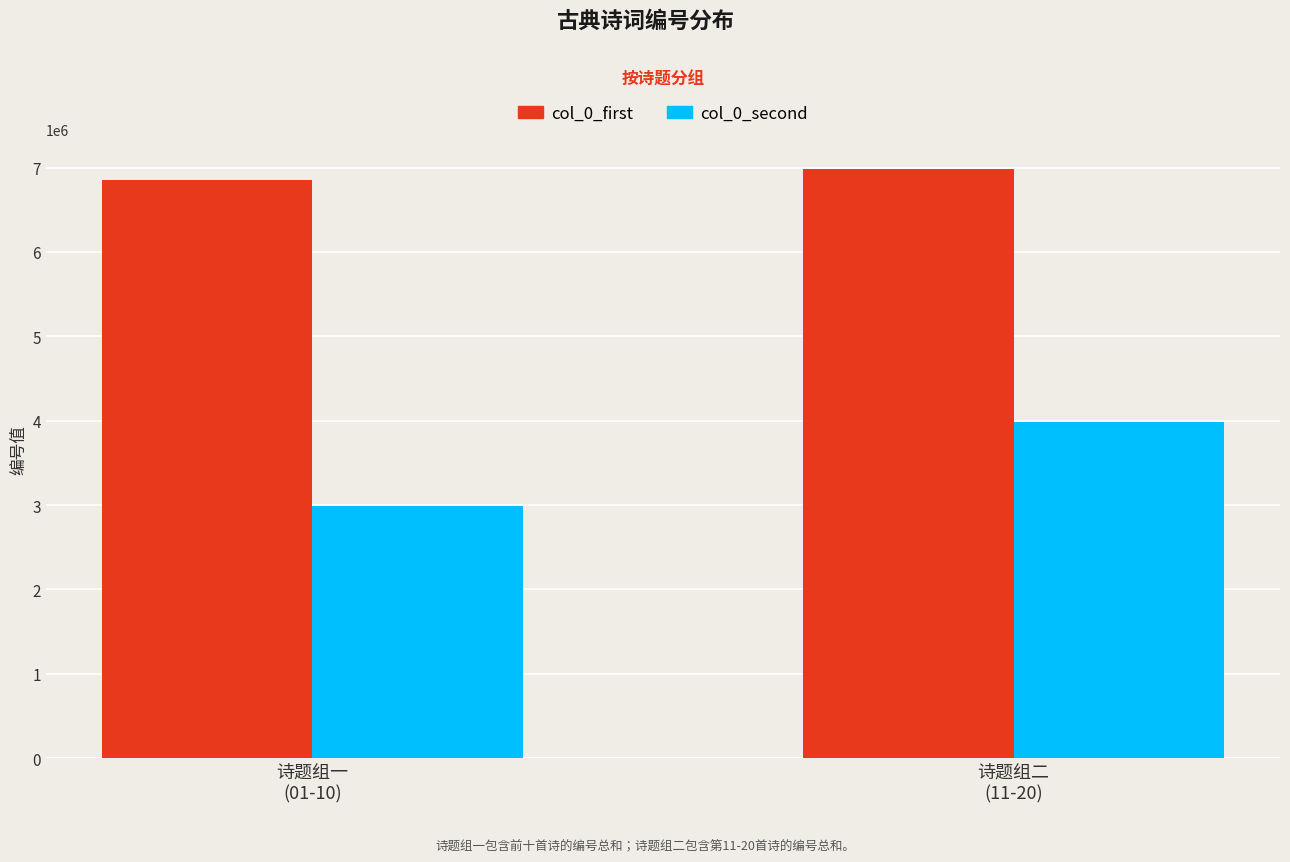

Rank the categories by col_0_first value from highest to lowest.

诗题组二
(11-20), 诗题组一
(01-10)